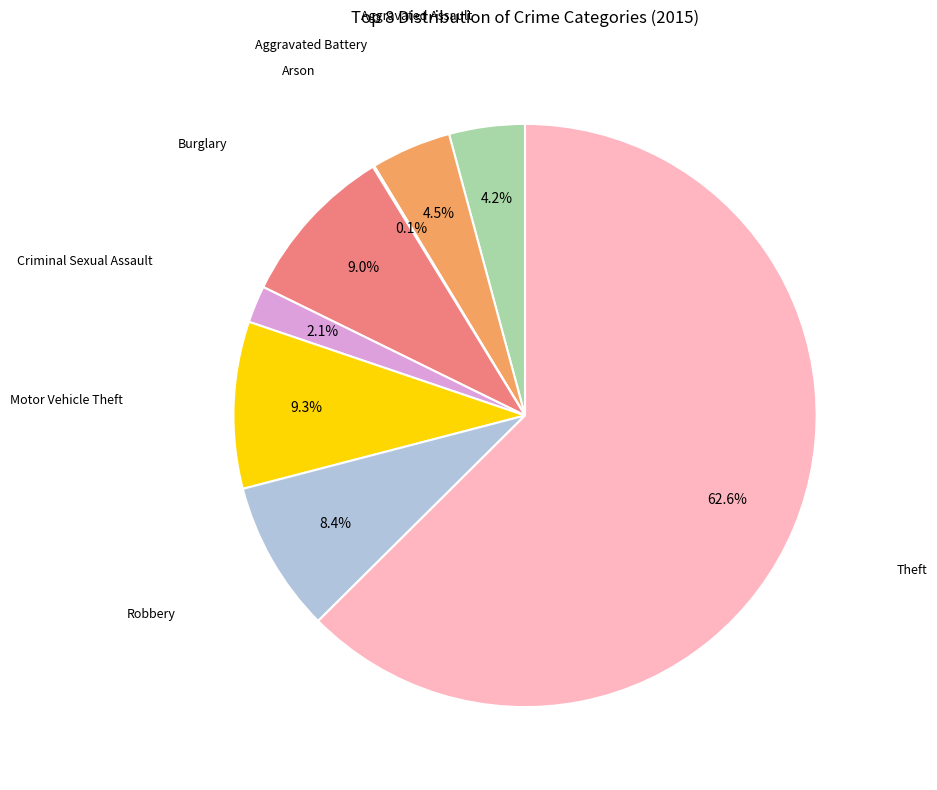

Is there a majority slice in this chart?

Yes